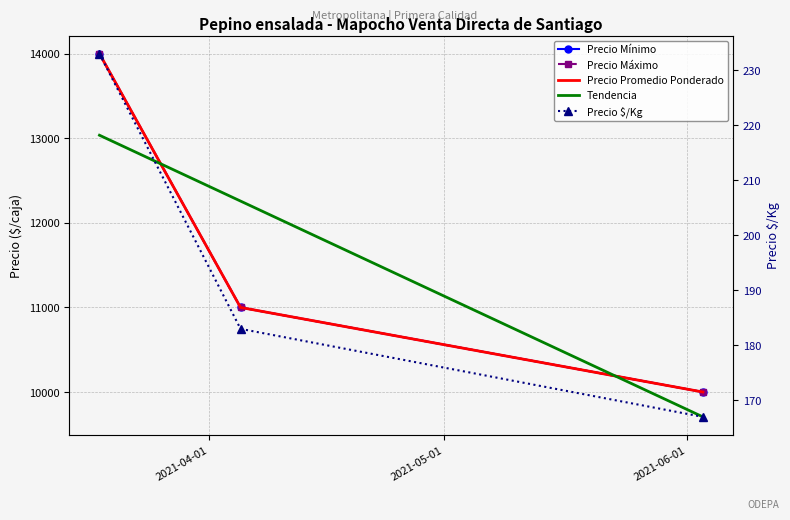

What is the sum of the Precio $/Kg values at 2021-03-18 and 2021-06-03?

400